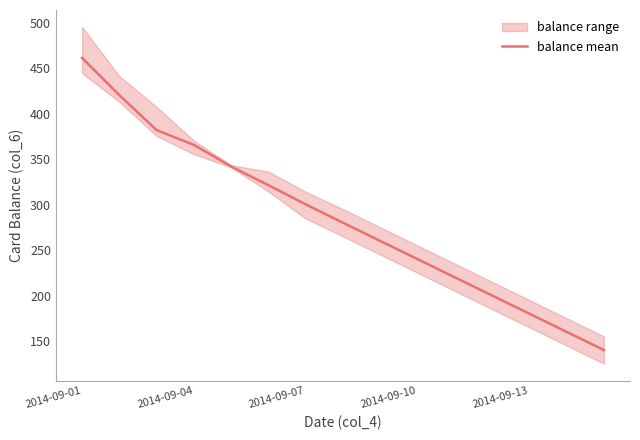

What is the highest value of the balance mean series?

461.4